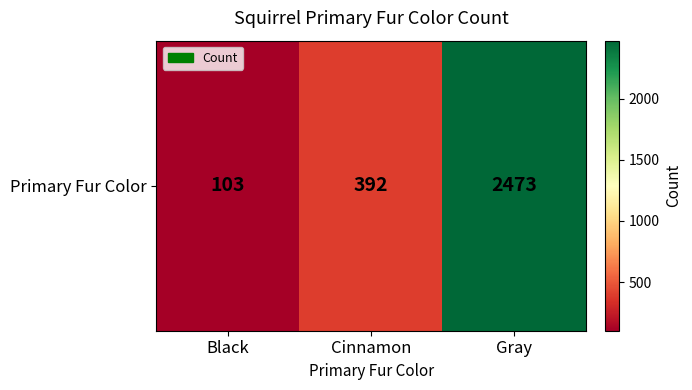

Count the values in the range 103 to 2473.

3